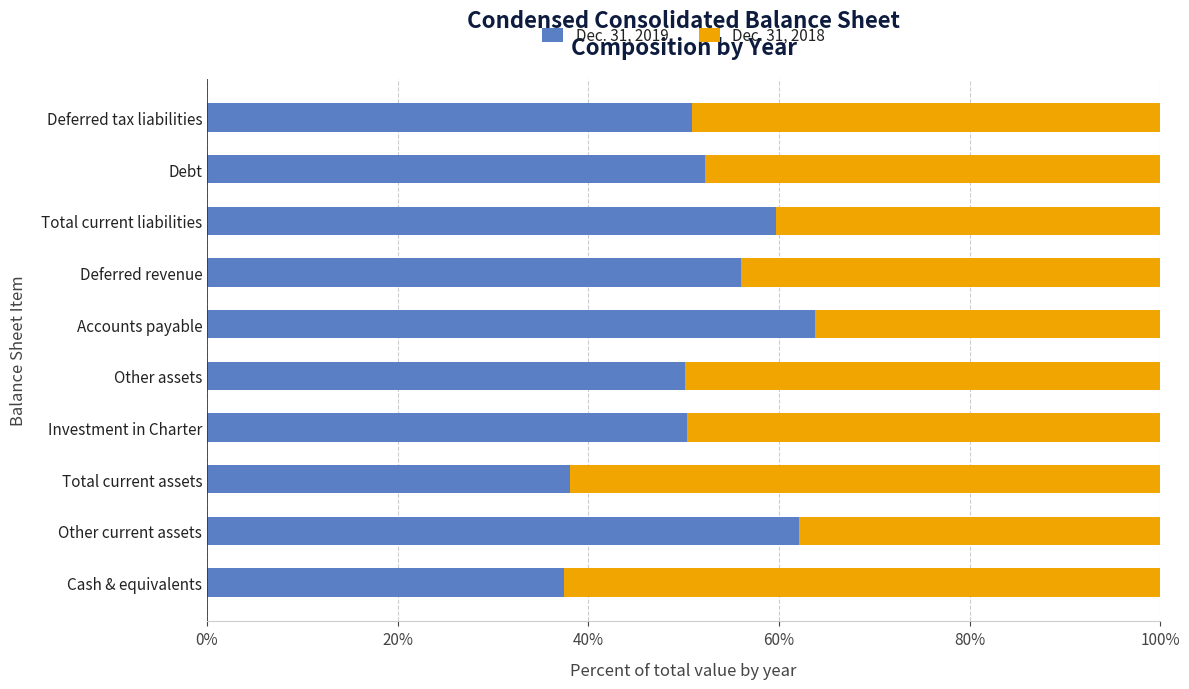

What is the sum of all Dec. 31, 2019 values?

5.2